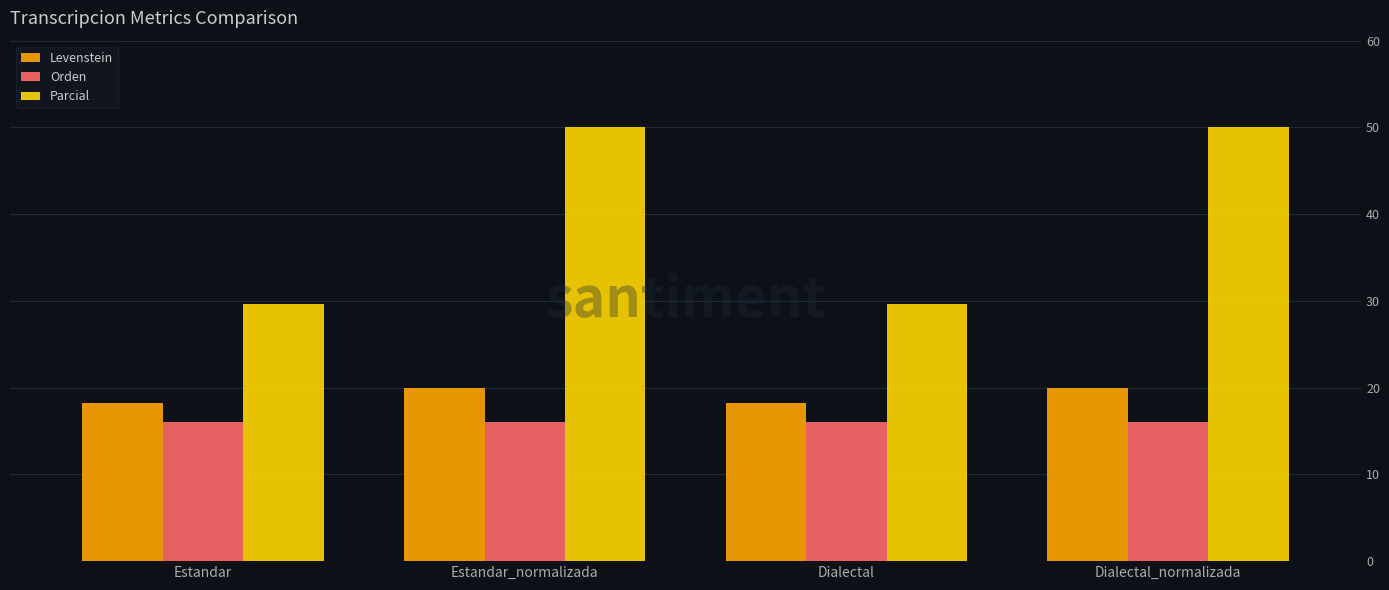

What is the value of the Orden bar at the 1st from the left?

16.0